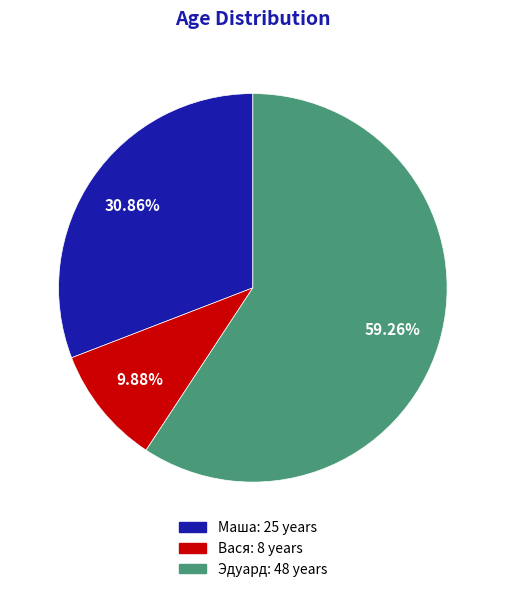

Does Маша represent more than half of the total?

No